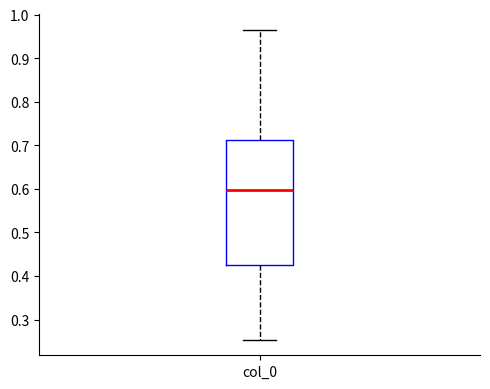

Read this box plot against the y-axis: the position of the median line, the range covered by the box, and the ends of both whiskers. The values are not printed on the chart, so give them approximately, as read against the axis.

median 0.60, box 0.42 to 0.71, whiskers 0.25 to 0.96